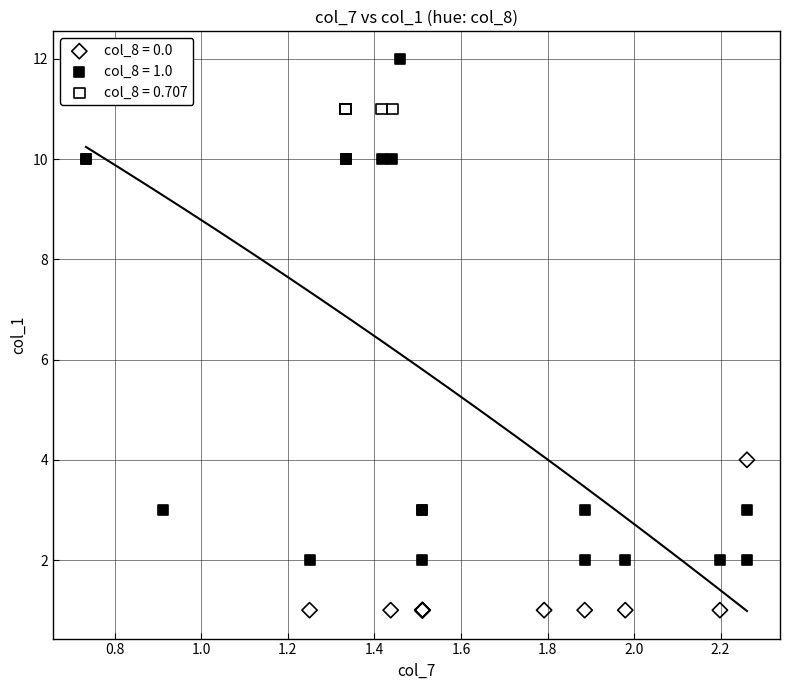

Which series contains the highest Y value?

col_8 = 1.0